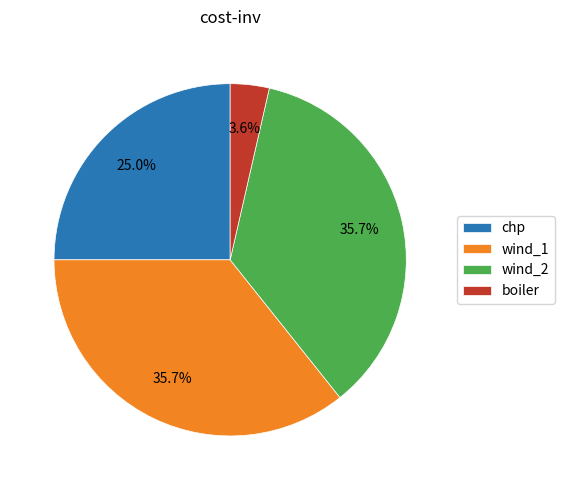

Which category has the smallest portion of the pie?

boiler